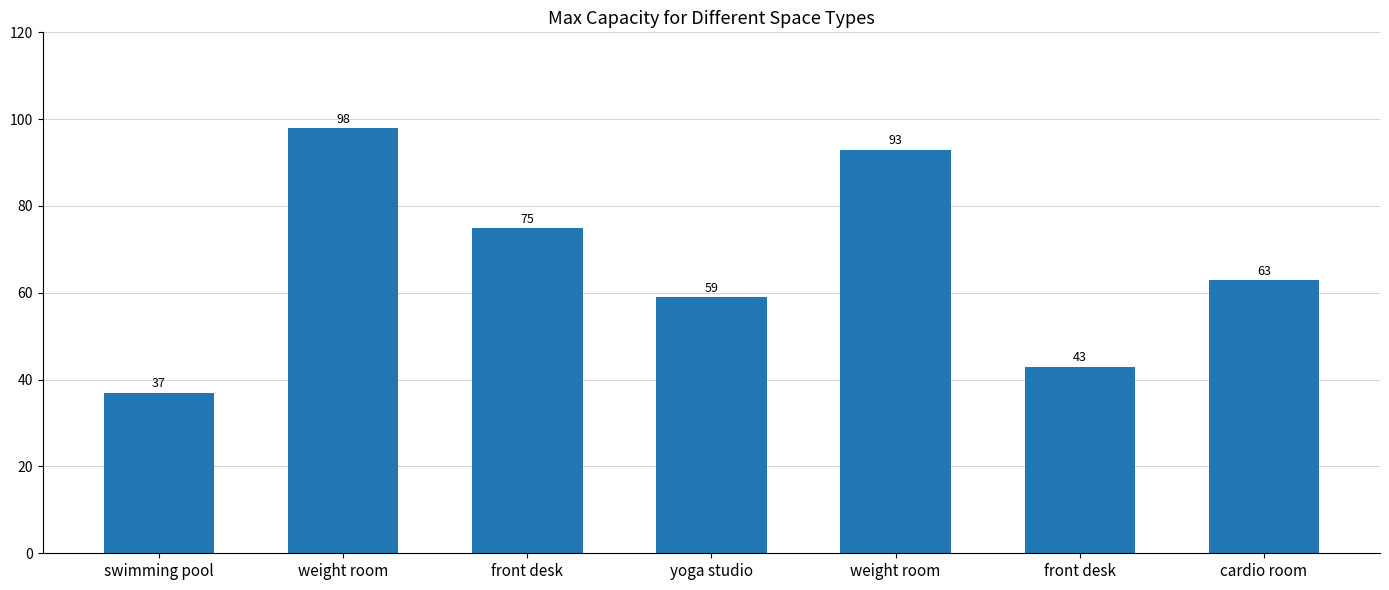

How many data points are less than 63?

3